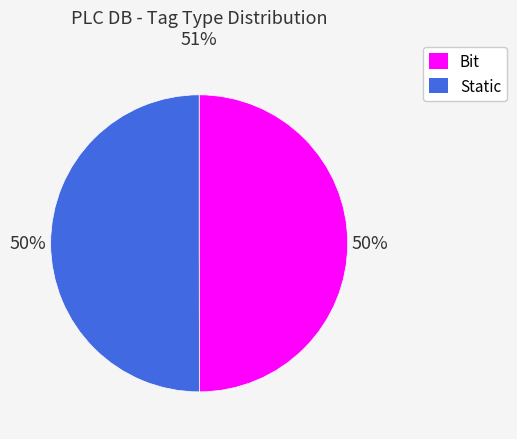

To the nearest percent, what portion does Static represent?

50%